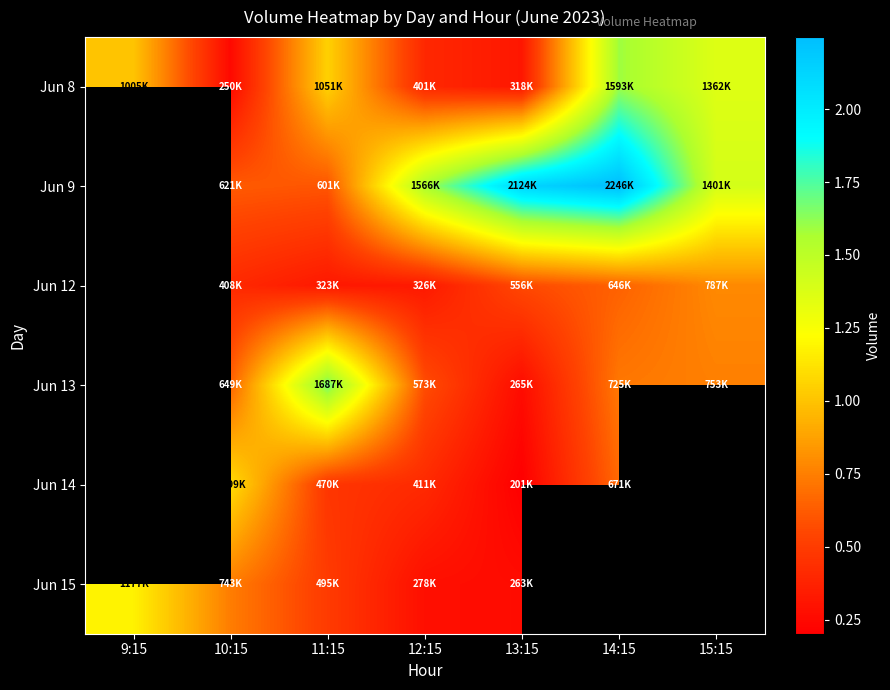

How many positive values does the Jun 12 series have?

6